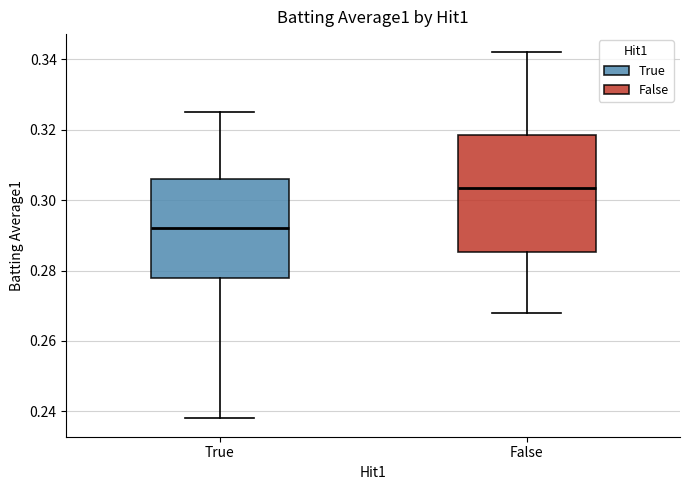

Which box is the tallest, from its lower edge to its upper edge?

False